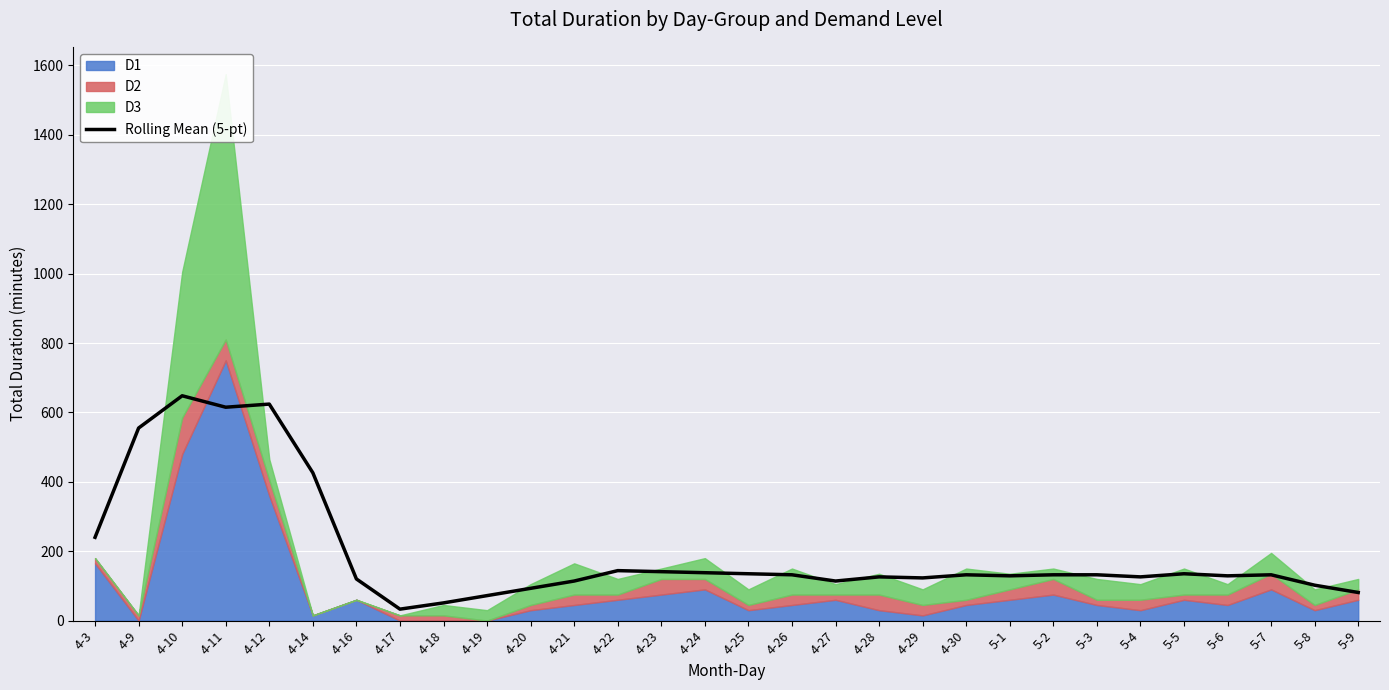

The value of Rolling Mean (5-pt) at 4-28 is 126. True or false?

True